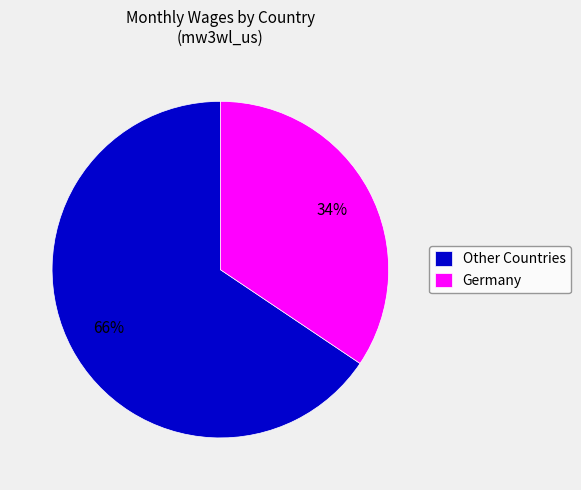

How many segments does this pie chart have?

2